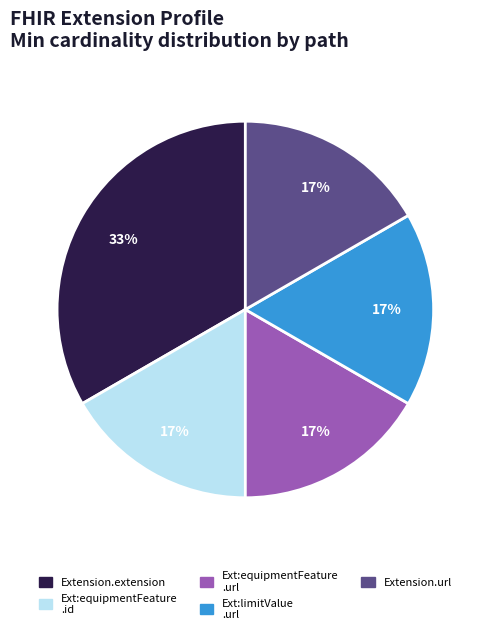

How many segments does this pie chart have?

5